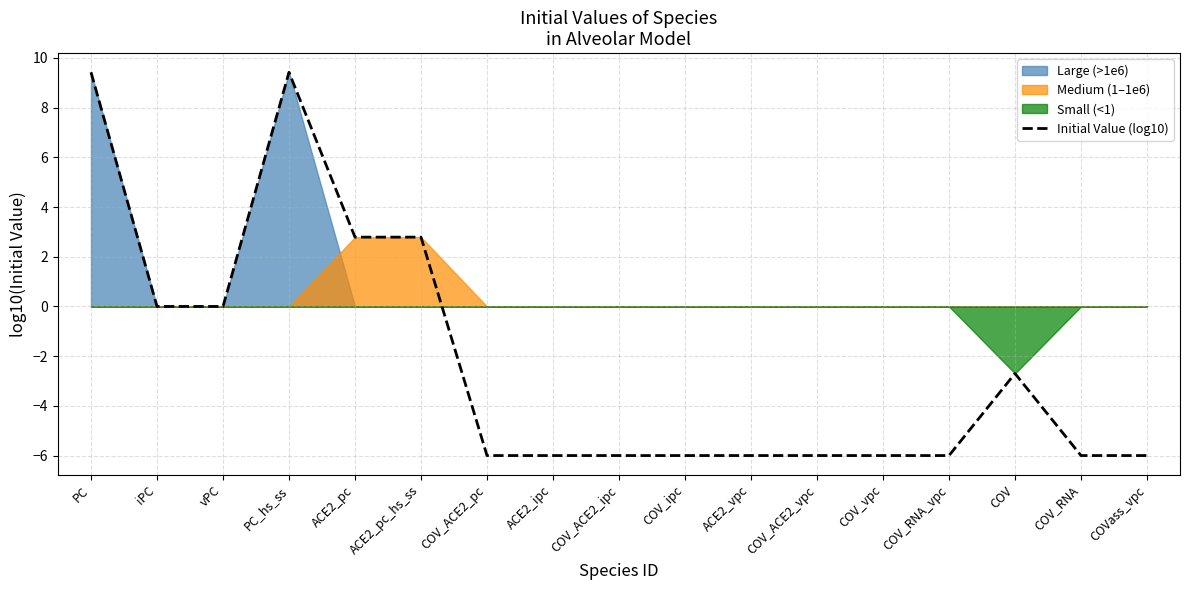

True or false: the data shows -6.0 at COV_ACE2_pc.

True